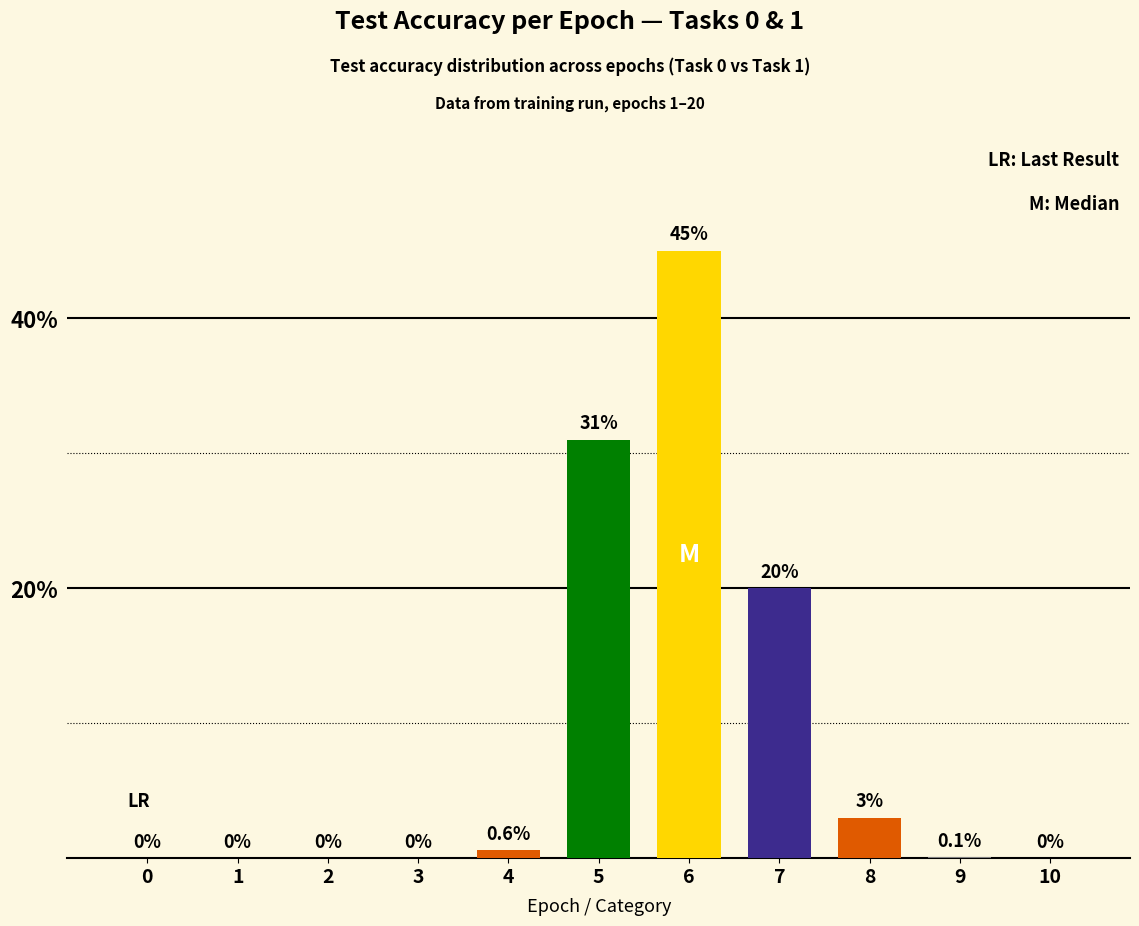

What is the approximate value at 5?

31.0